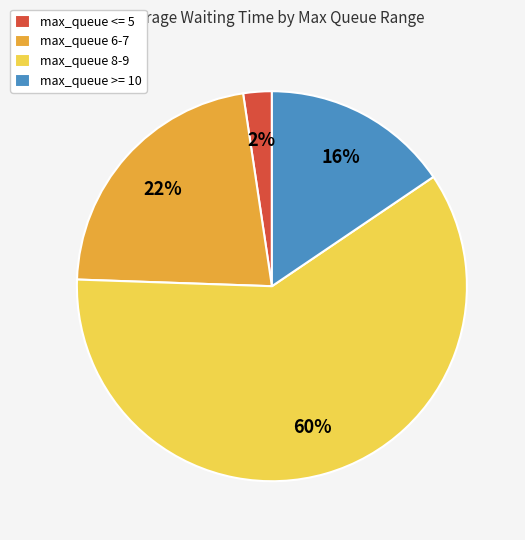

Rank the categories by value from lowest to highest.

max_queue <= 5, max_queue >= 10, max_queue 6-7, max_queue 8-9